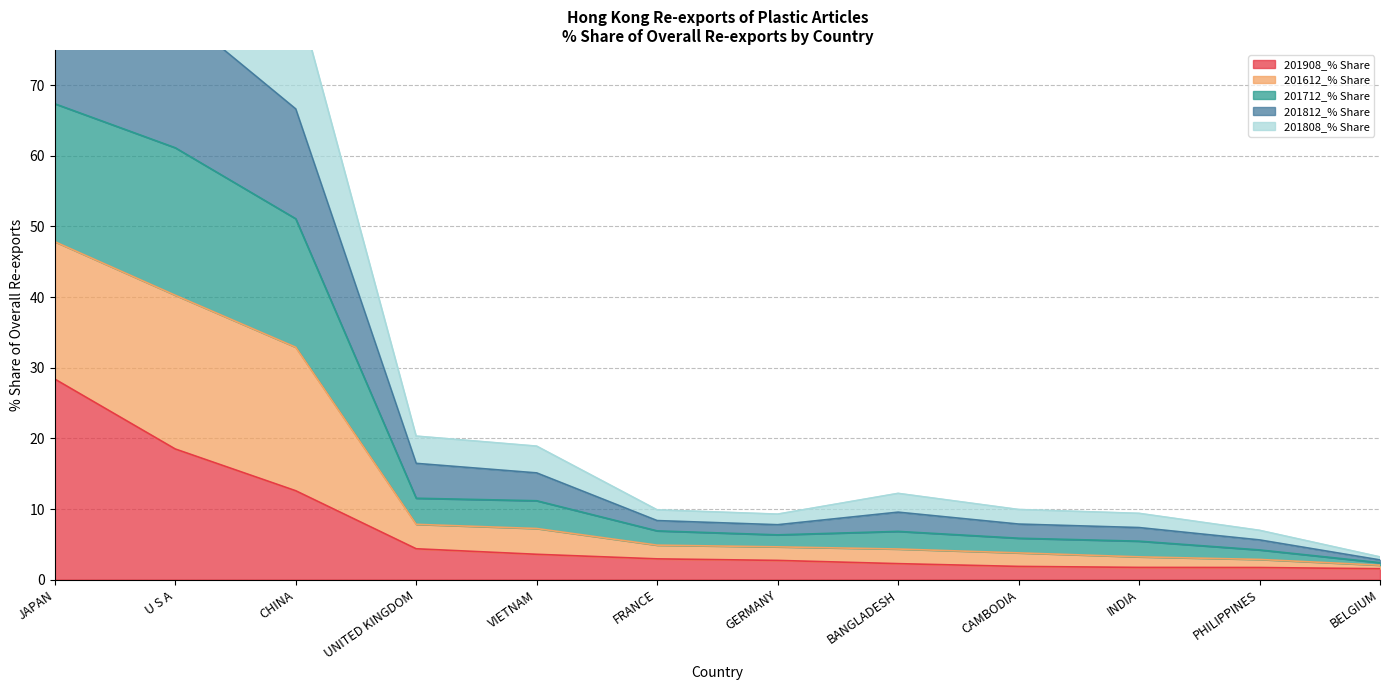

Which series has the widest spread of values?

201812_% Share